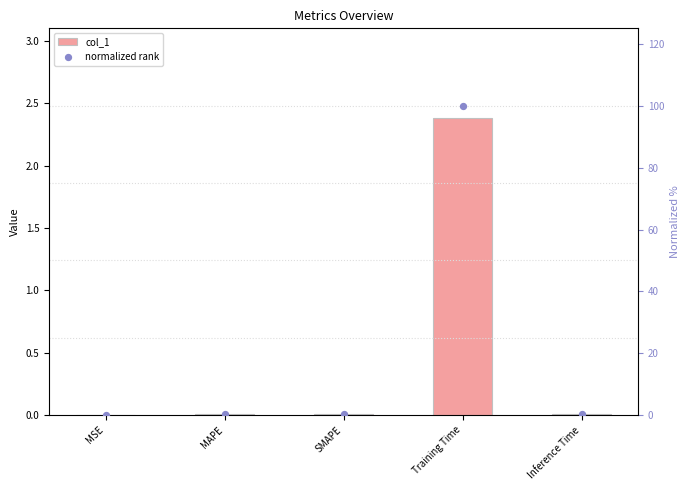

Which series has the largest Y range (max minus min)?

normalized rank